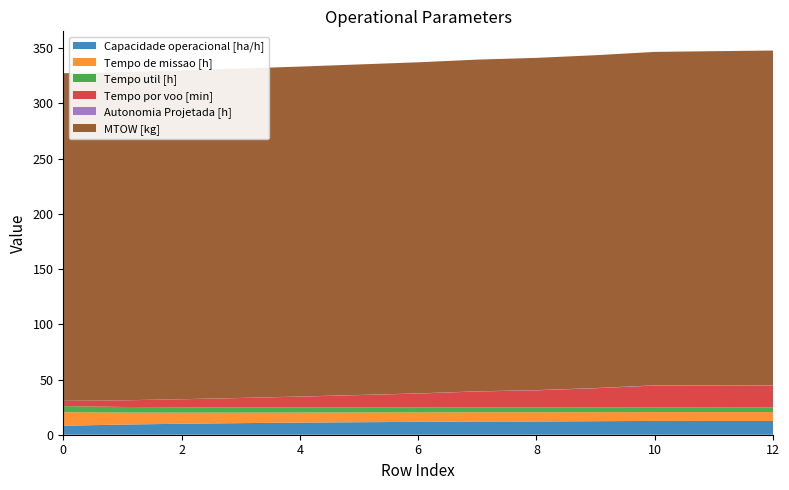

Reading left to right, list all the values displayed in this chart.

Capacidade operacional [ha/h]: 0=8.1	1=9.2	2=9.9	3=10.5	4=10.9	5=11.3	6=11.6	7=12.0	8=12.0	9=12.2	10=12.5	11=12.5	12=12.5
Tempo de missao [h]: 0=12.3	1=10.9	2=10.1	3=9.5	4=9.1	5=8.8	6=8.6	7=8.3	8=8.3	9=8.2	10=8.0	11=8.0	12=8.0
Tempo util [h]: 0=5.5	1=5.1	2=4.8	3=4.7	4=4.6	5=4.5	6=4.4	7=4.3	8=4.4	9=4.3	10=4.3	11=4.3	12=4.3
Tempo por voo [min]: 0=4.8	1=6.0	2=7.3	3=8.5	4=9.8	5=11.2	6=12.6	7=14.5	8=15.5	9=17.3	10=19.8	11=19.9	12=19.9
Autonomia Projetada [h]: 0=0.1	1=0.1	2=0.1	3=0.1	4=0.1	5=0.1	6=0.1	7=0.2	8=0.2	9=0.2	10=0.2	11=0.2	12=0.2
MTOW [kg]: 0=296.6	1=297.2	2=297.7	3=298.2	4=298.7	5=299.3	6=299.8	7=300.3	8=300.8	9=301.4	10=301.9	11=302.4	12=303.0